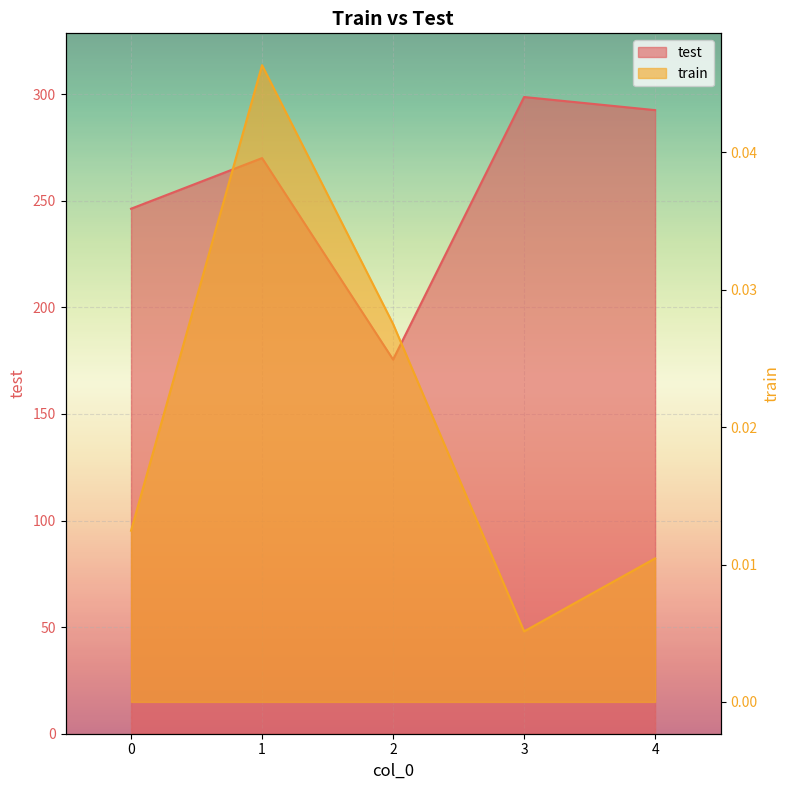

Which series changed the most between 2 and 3?

test